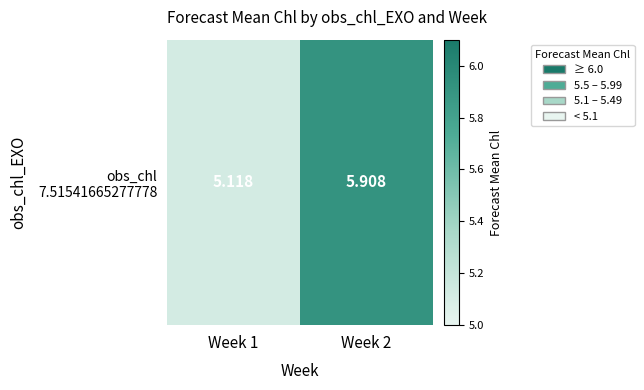

At which label is the value closest to 5?

Week 1